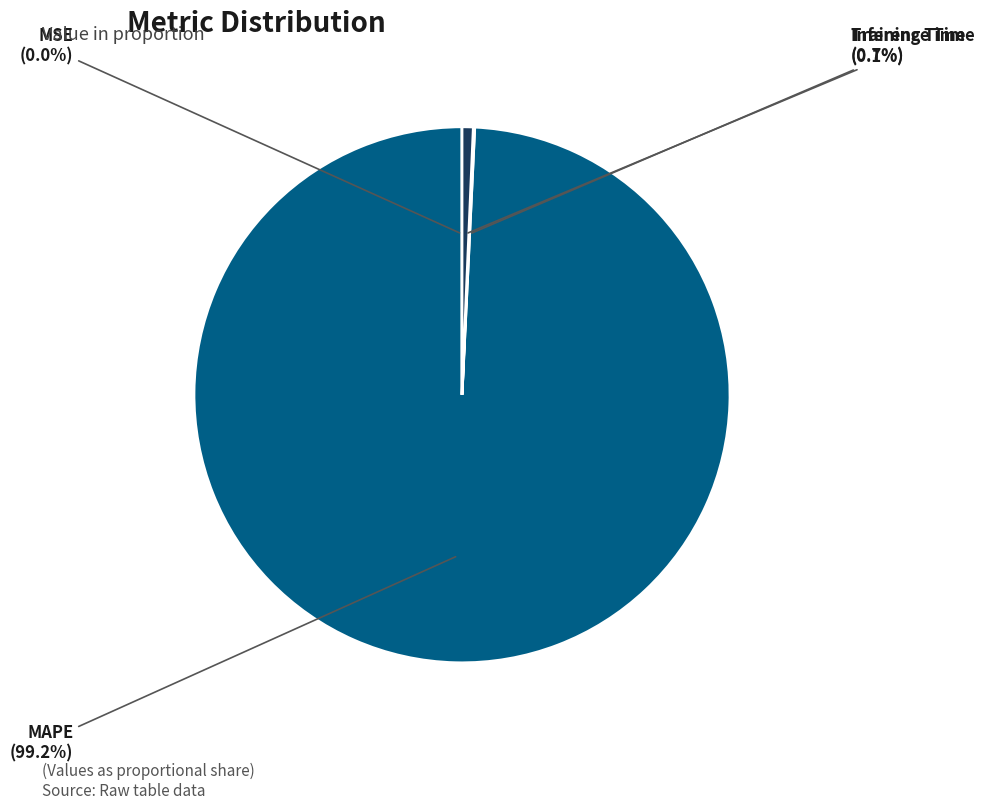

To the nearest percent, what is the average slice percentage?

25%